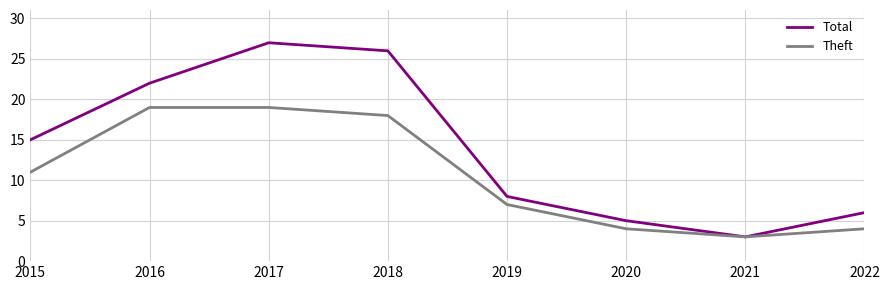

Read the Total value at 2015, to the nearest 10.

20